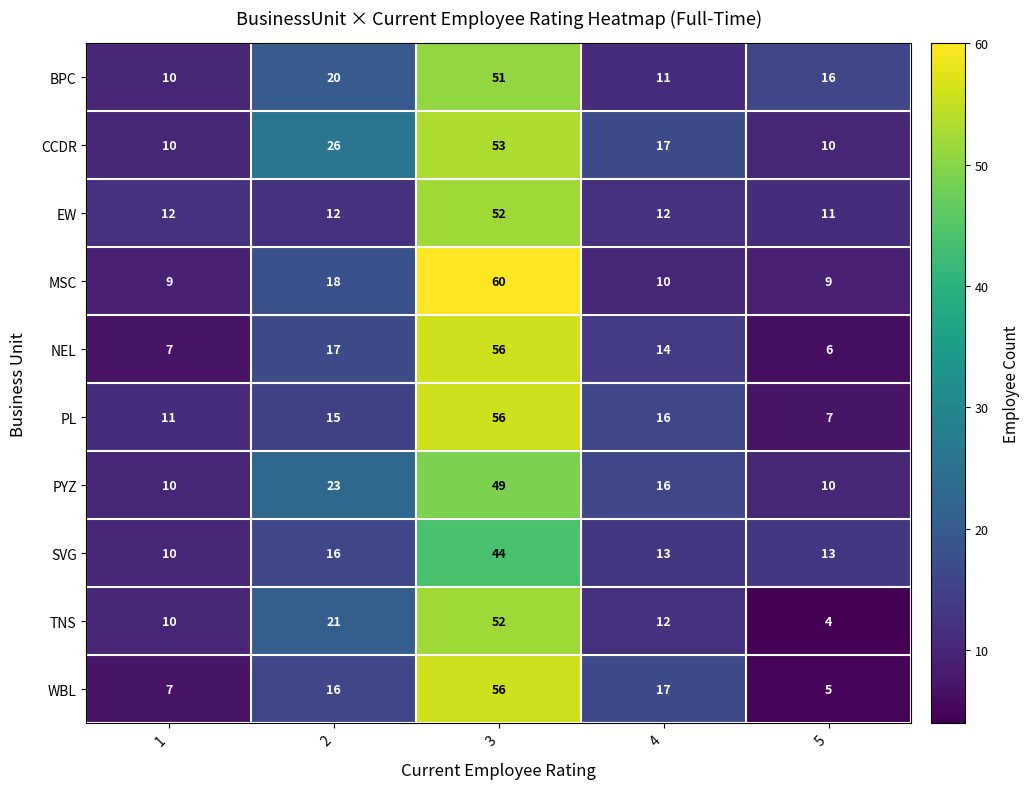

What is the approximate value of CCDR at 4?

17